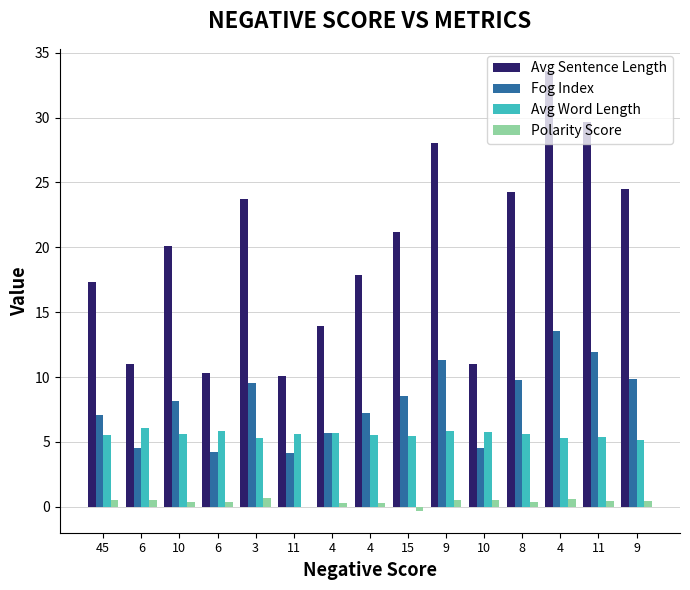

At which label does Avg Sentence Length first exceed 20?

10